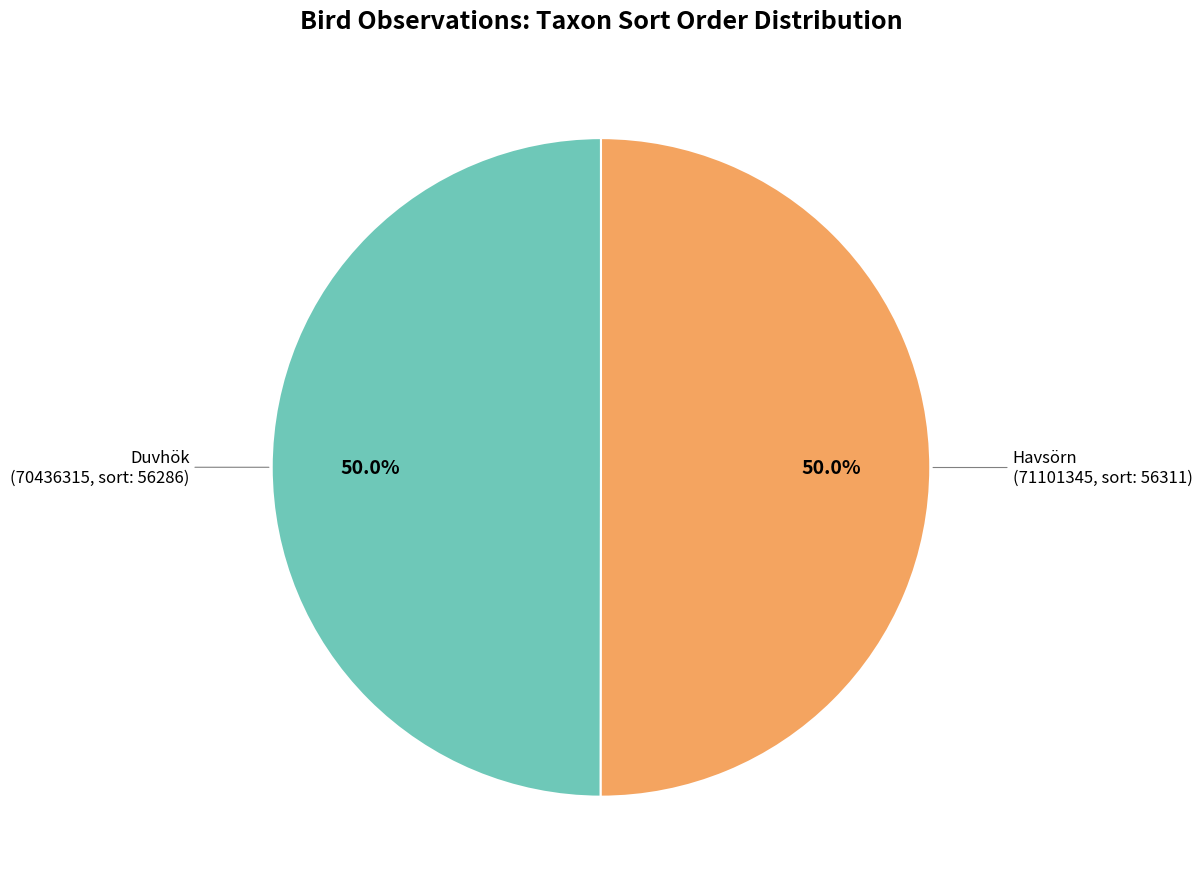

Which category has the biggest portion of the pie?

Havsörn (71101345)